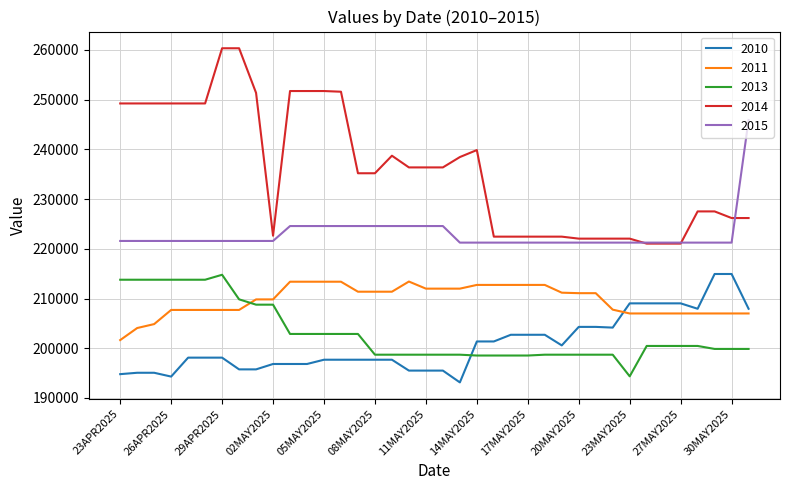

Which series has the largest total across all categories?

2014